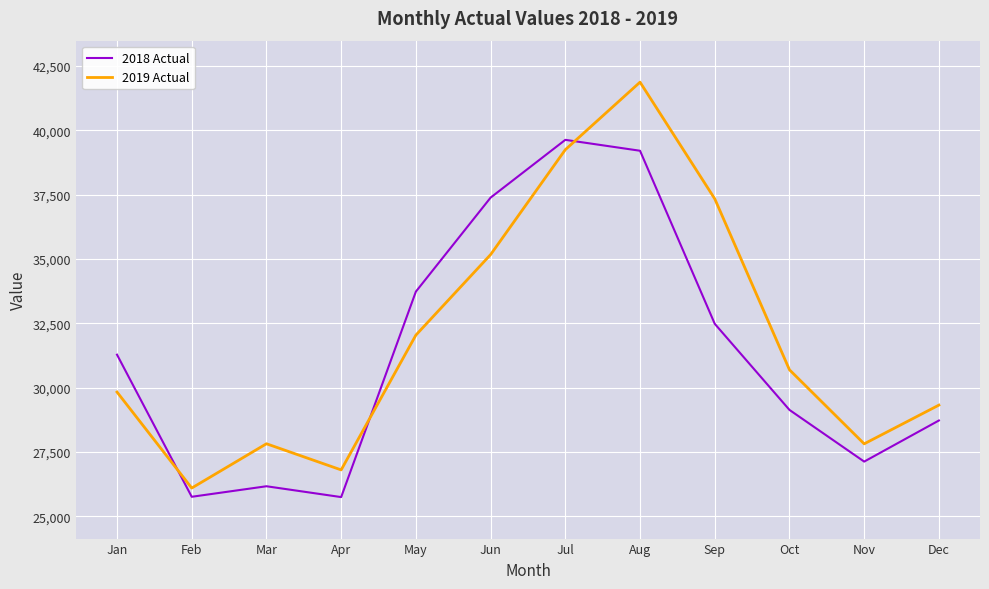

At Oct, list the series in order from largest to smallest.

2019 Actual, 2018 Actual